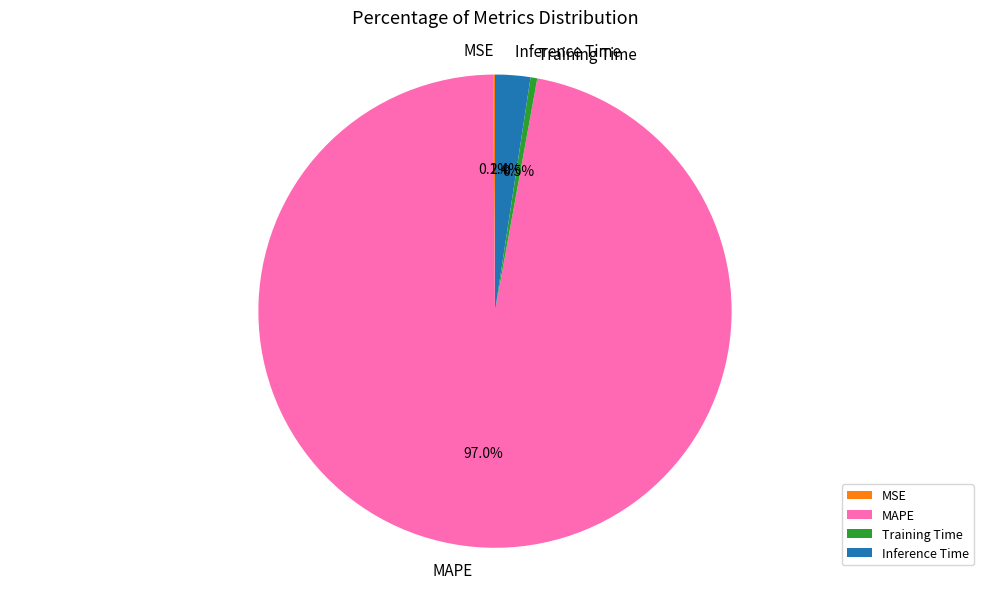

Is MAPE the majority of the pie?

Yes